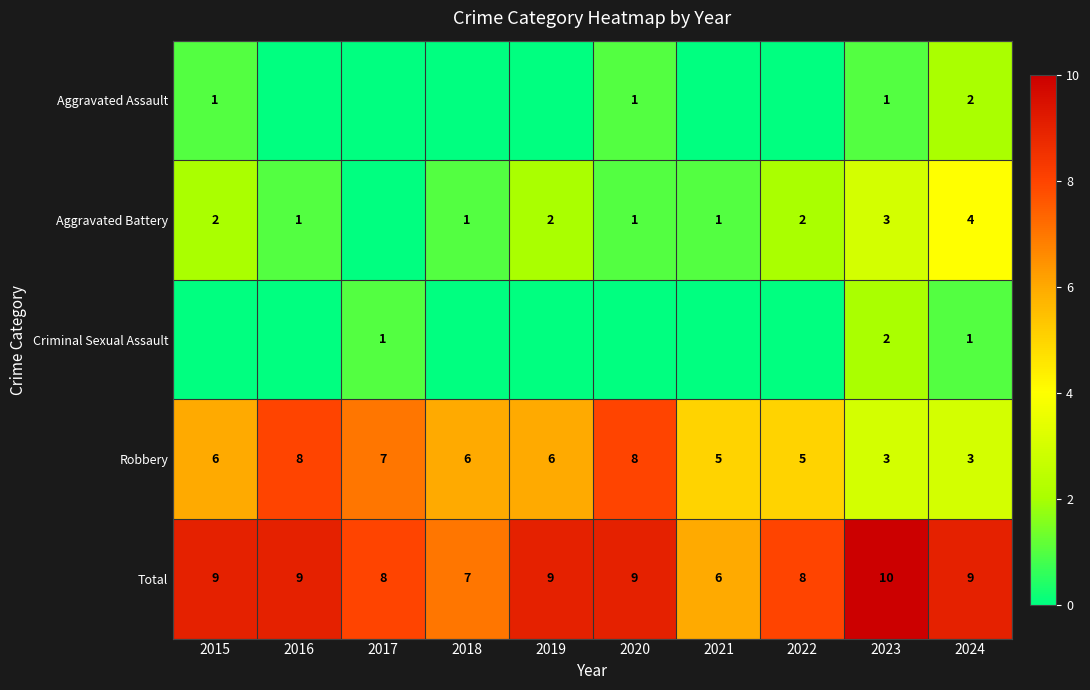

Is the value of Aggravated Battery at 2021 greater than the value of Robbery at 2023?

No